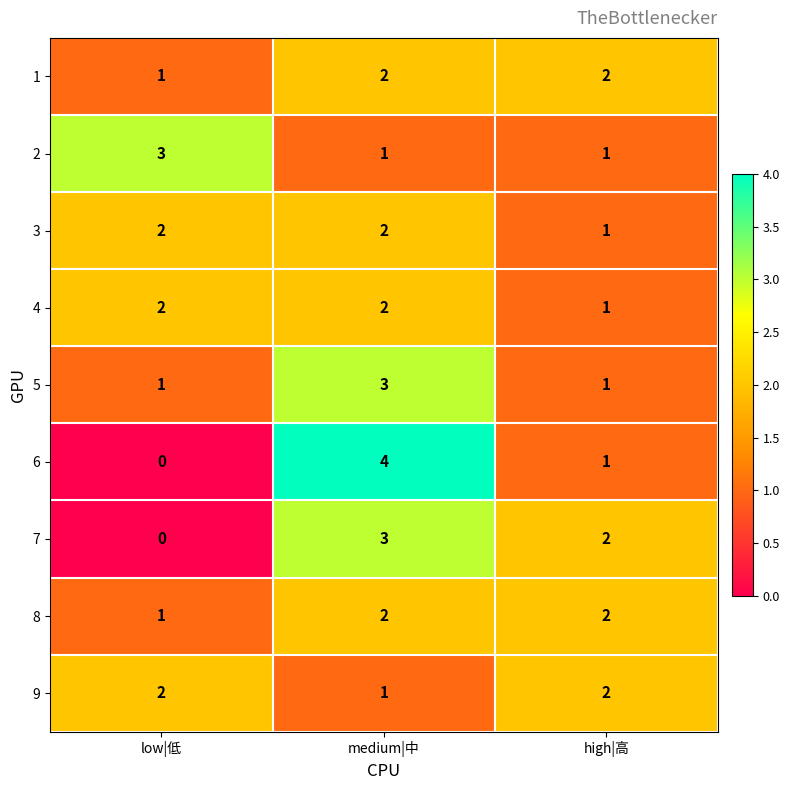

Is it true that 7 equals 0 at low|低?

True